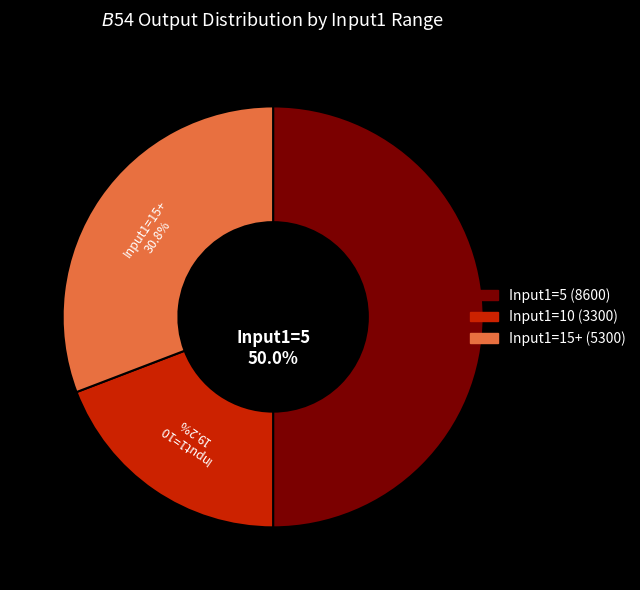

To the nearest percent, what is the average slice percentage?

33%